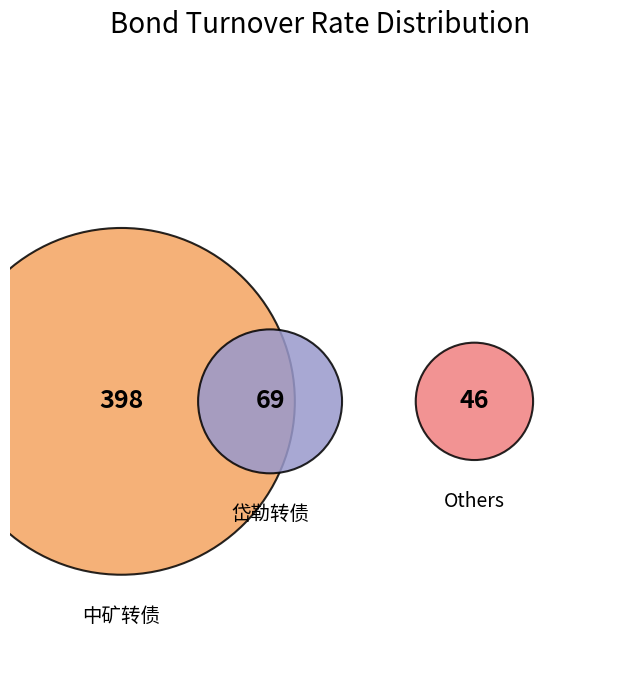

Does any single category account for the majority?

Yes